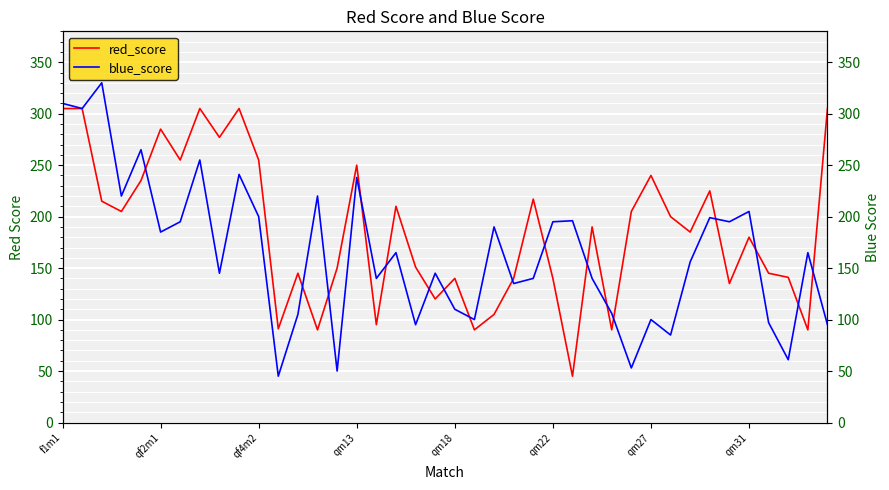

Is it true that red_score equals 36 at qm18?

False